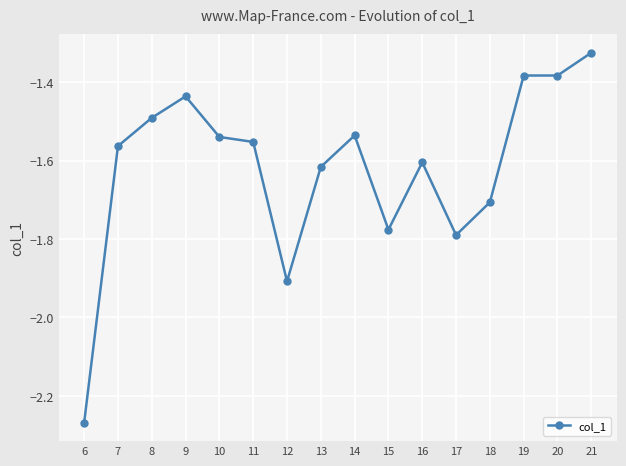

What is the change in value from 6 to 8?

+0.8